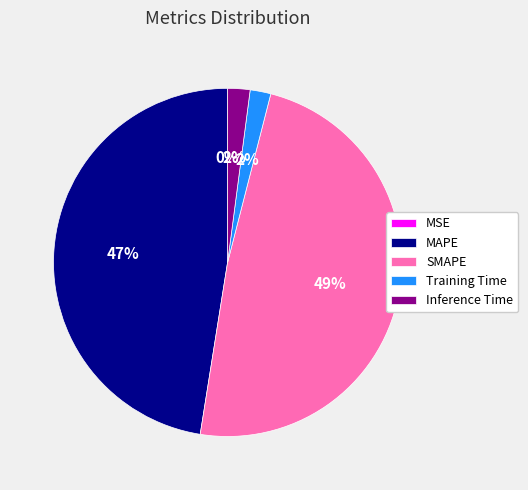

Which has a higher value, Training Time or SMAPE?

SMAPE